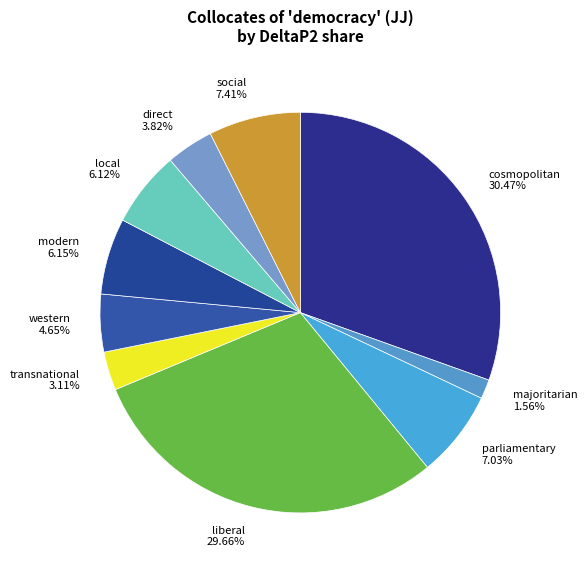

Which has a higher value, majoritarian 1.56% or modern 6.15%?

modern 6.15%